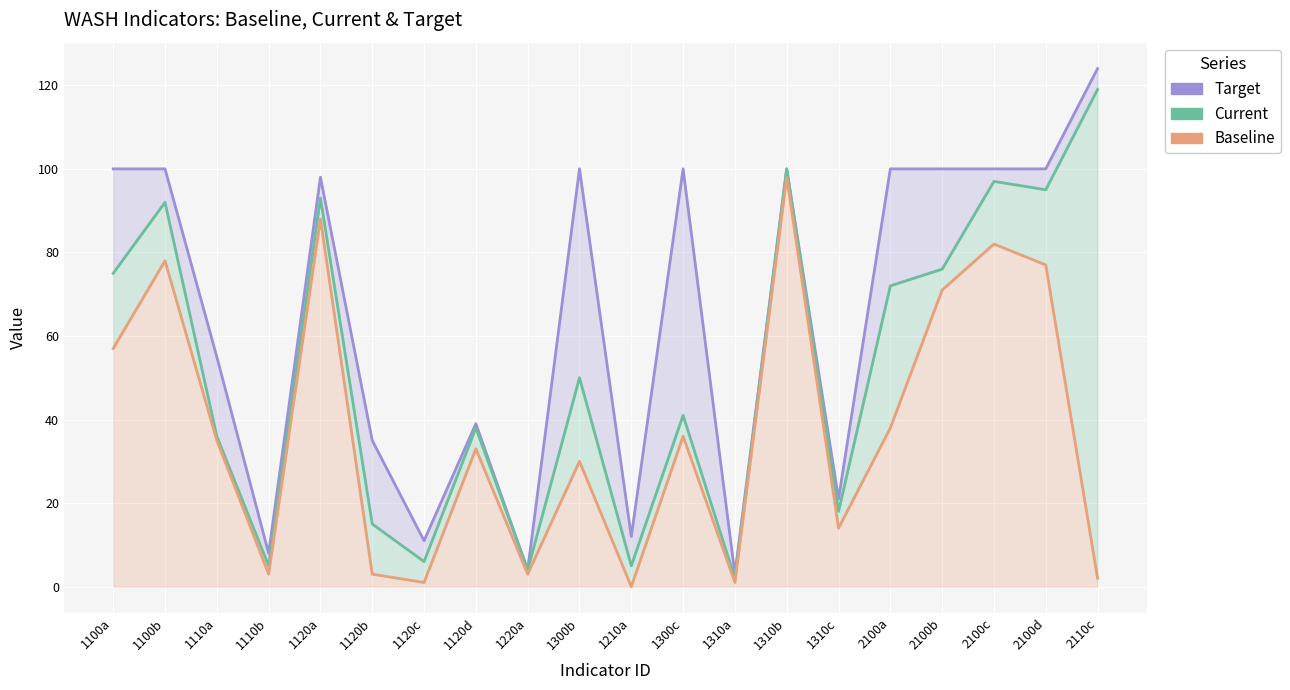

What is the difference between the highest and lowest values at 2110c?

122